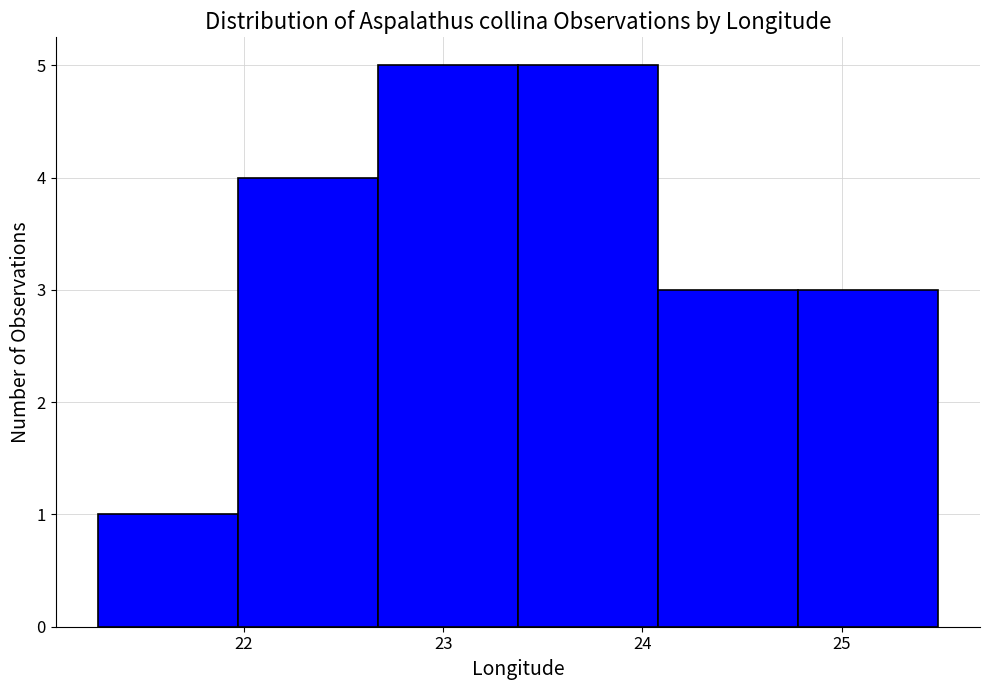

Reading left to right, transcribe this chart: for each bar, give the range it covers on the x-axis and its height. Neither the bar edges nor the heights are printed on the chart, so give them approximately, as read against the axes.

21.3 to 22.0: 1
22.0 to 22.7: 4
22.7 to 23.4: 5
23.4 to 24.1: 5
24.1 to 24.8: 3
24.8 to 25.5: 3